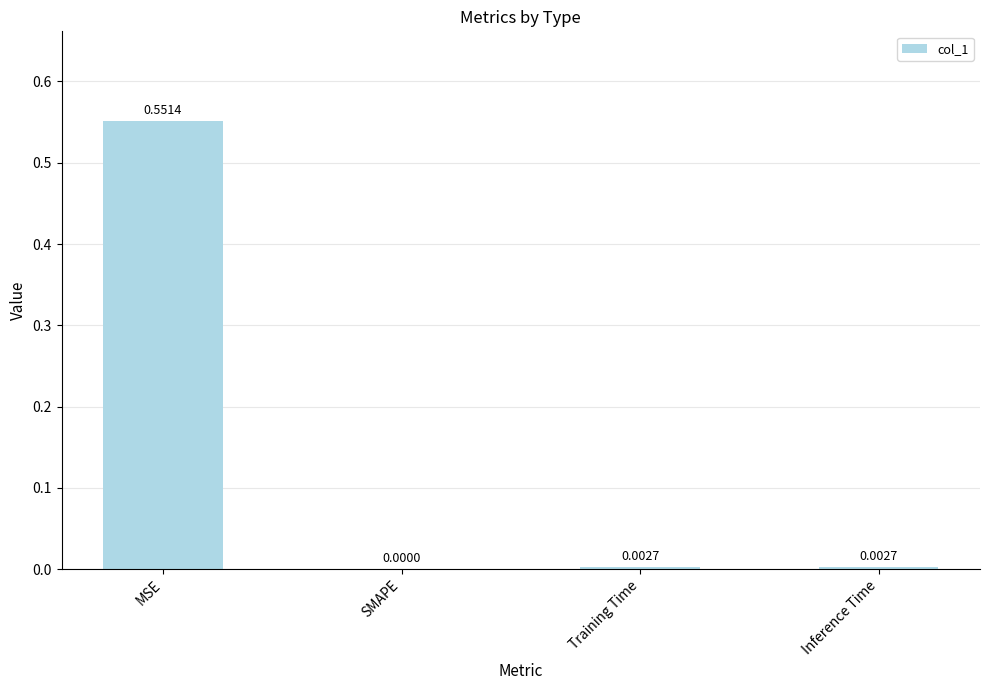

How many series are shown in this chart?

1